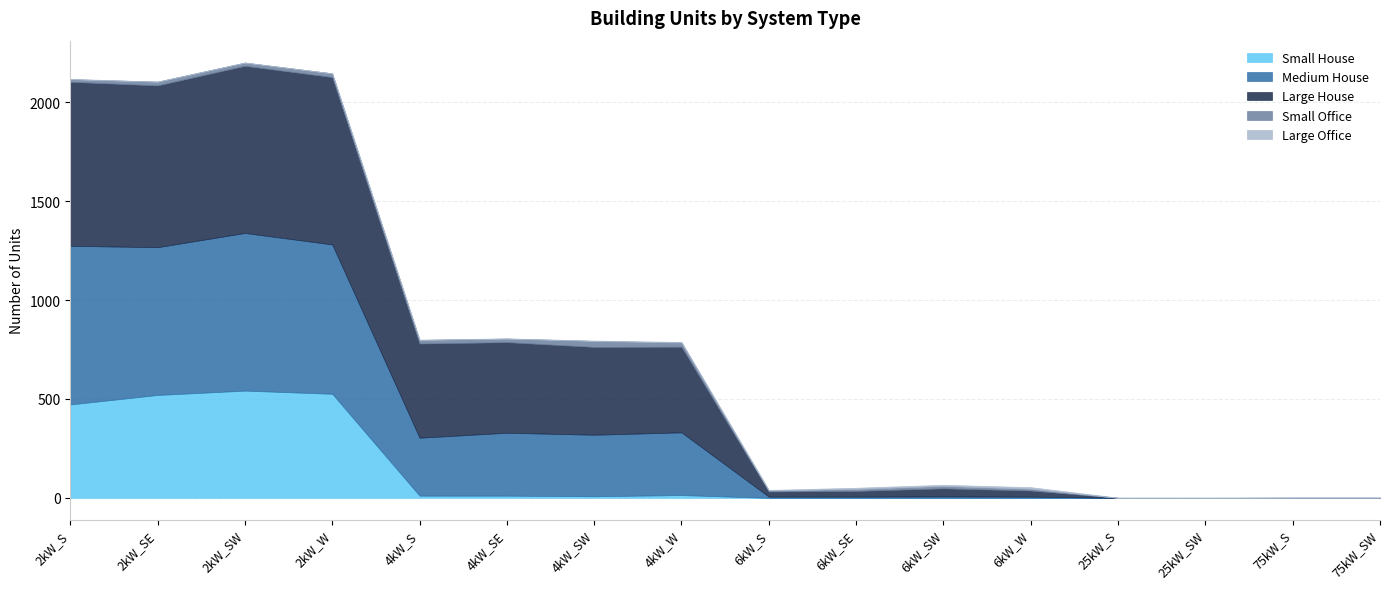

How many data points in Large Office are above 2?

7